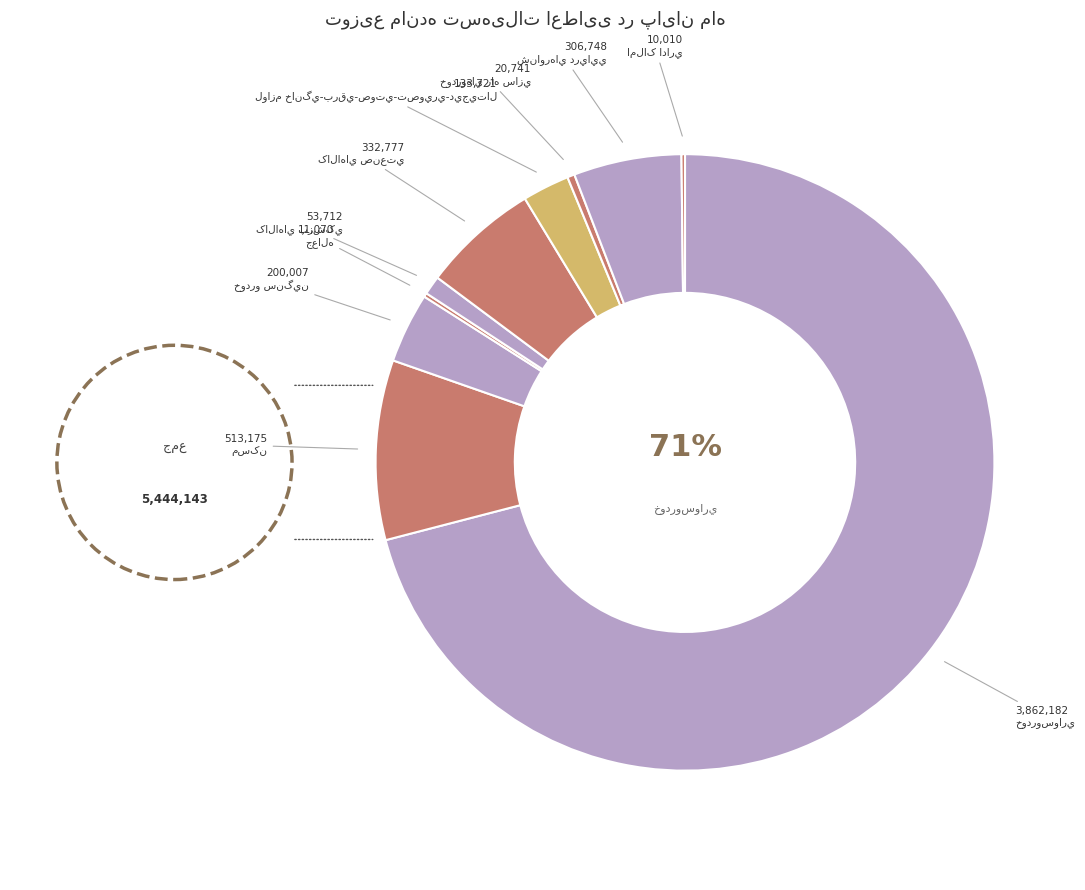

What is the majority slice?

خودروسواري